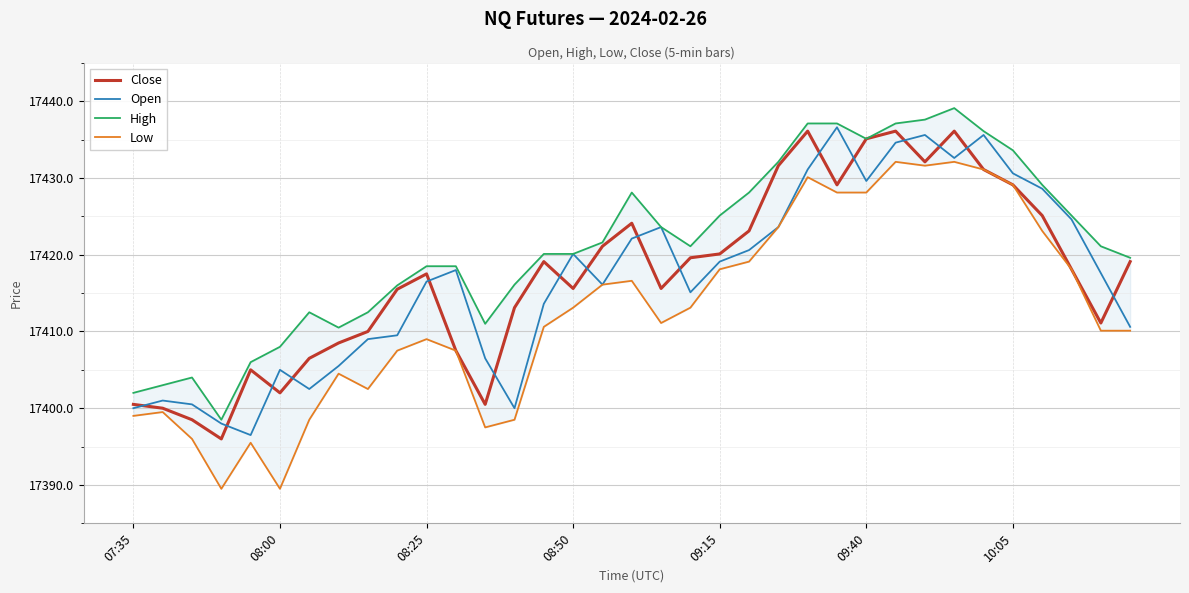

Reading left to right, what are all the values shown in this chart?

Close: 17400.5	17400.0	17398.5	17396.0	17405.0	17402.0	17406.5	17408.5	17410.0	17415.5	17417.5	17407.5	17400.5	17413.1	17419.1	17415.6	17421.1	17424.1	17415.6	17419.6	17420.1	17423.1	17431.6	17436.1	17429.1	17435.1	17436.1	17432.1	17436.1	17431.1	17429.1	17425.1	17418.1	17411.1	17419.1
Open: 17400.0	17401.0	17400.5	17398.0	17396.5	17405.0	17402.5	17405.5	17409.0	17409.5	17416.5	17418.0	17406.5	17400.0	17413.6	17420.1	17416.1	17422.1	17423.6	17415.1	17419.1	17420.6	17423.6	17431.1	17436.6	17429.6	17434.6	17435.6	17432.6	17435.6	17430.6	17428.6	17424.6	17417.6	17410.6
High: 17402.0	17403.0	17404.0	17398.5	17406.0	17408.0	17412.5	17410.5	17412.5	17416.0	17418.5	17418.5	17411.0	17416.1	17420.1	17420.1	17421.6	17428.1	17423.6	17421.1	17425.1	17428.1	17432.1	17437.1	17437.1	17435.1	17437.1	17437.6	17439.1	17436.1	17433.6	17429.1	17425.1	17421.1	17419.6
Low: 17399.0	17399.5	17396.0	17389.5	17395.5	17389.5	17398.5	17404.5	17402.5	17407.5	17409.0	17407.5	17397.5	17398.5	17410.6	17413.1	17416.1	17416.6	17411.1	17413.1	17418.1	17419.1	17423.6	17430.1	17428.1	17428.1	17432.1	17431.6	17432.1	17431.1	17429.1	17423.1	17418.1	17410.1	17410.1